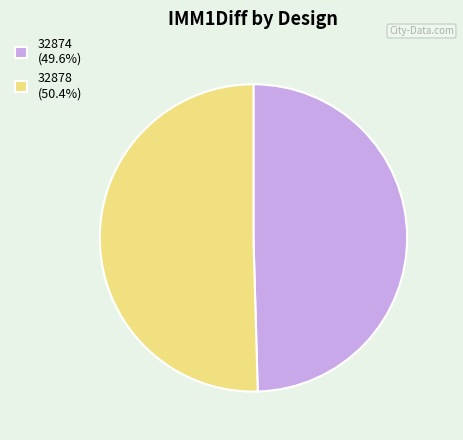

Which slice is the largest?

32878